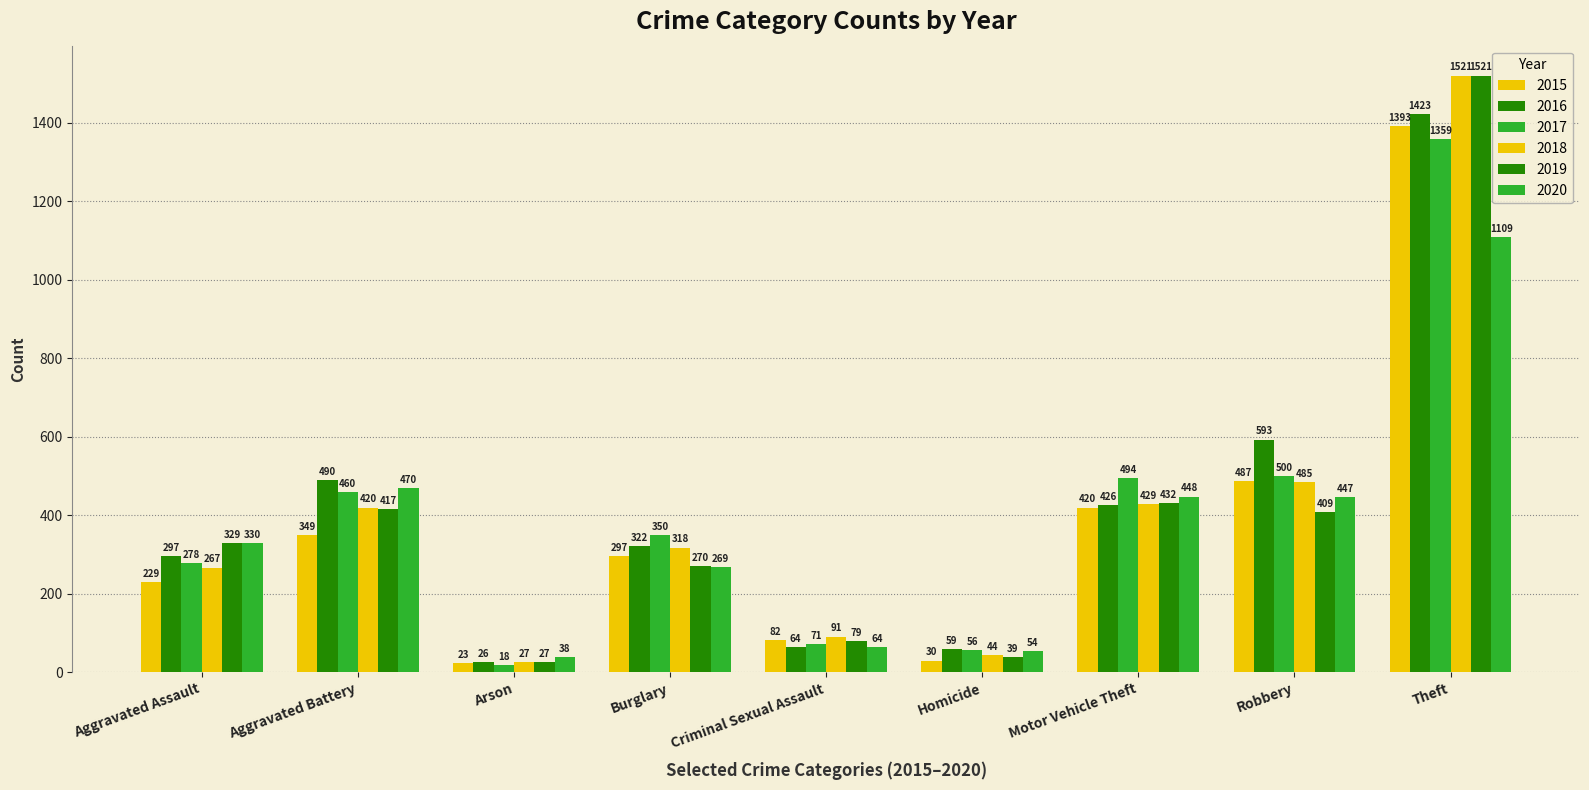

Are the bars grouped side by side (vs. stacked)?

Yes